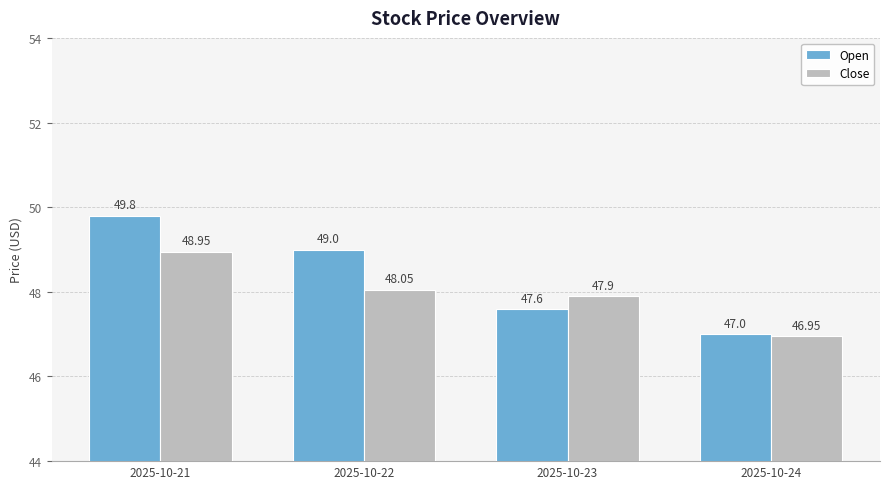

Which series has the largest total across all categories?

Open